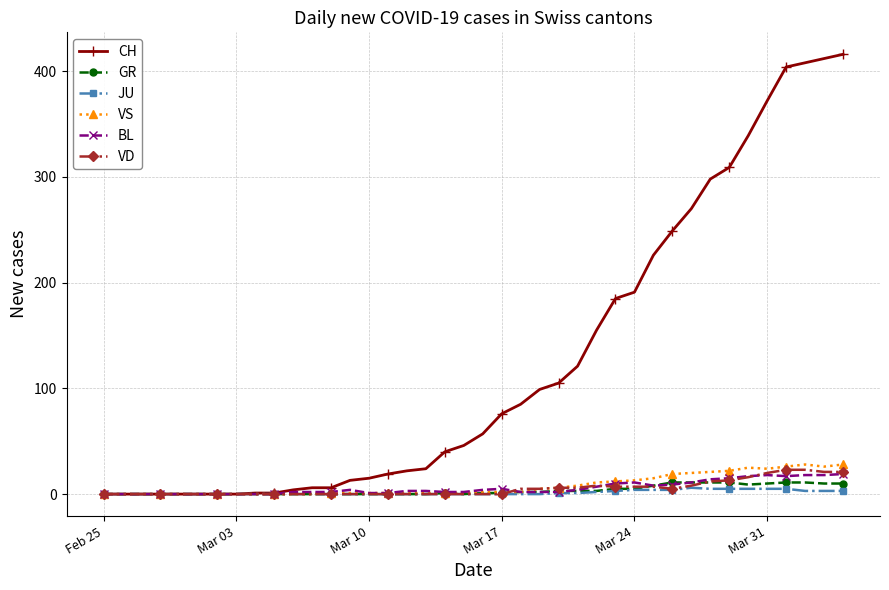

Which series has the widest spread of values?

CH